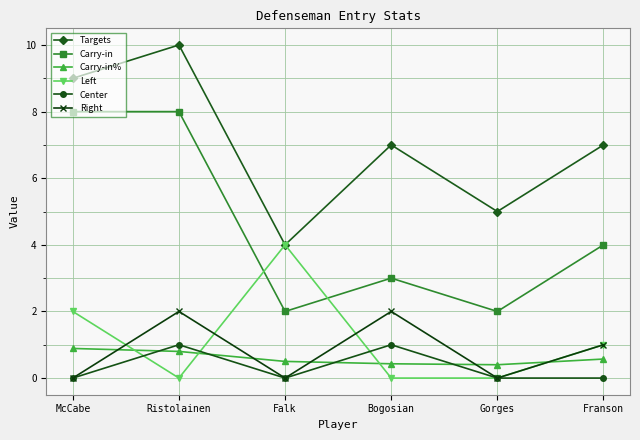

True or false: Carry-in% has more than 2 interior local peaks.

False